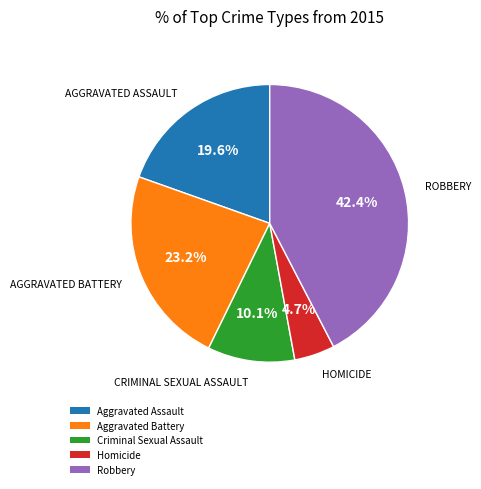

To the nearest percent, what is the difference between the Robbery and Homicide slice percentages?

38%